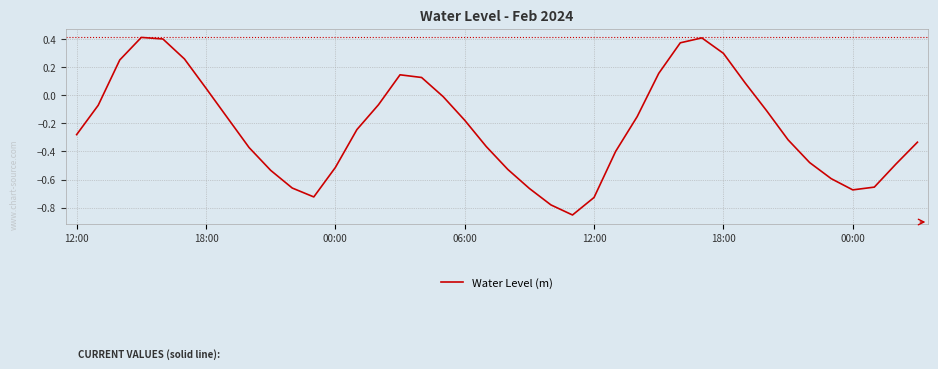

What is the difference between the maximum and minimum values?

1.3